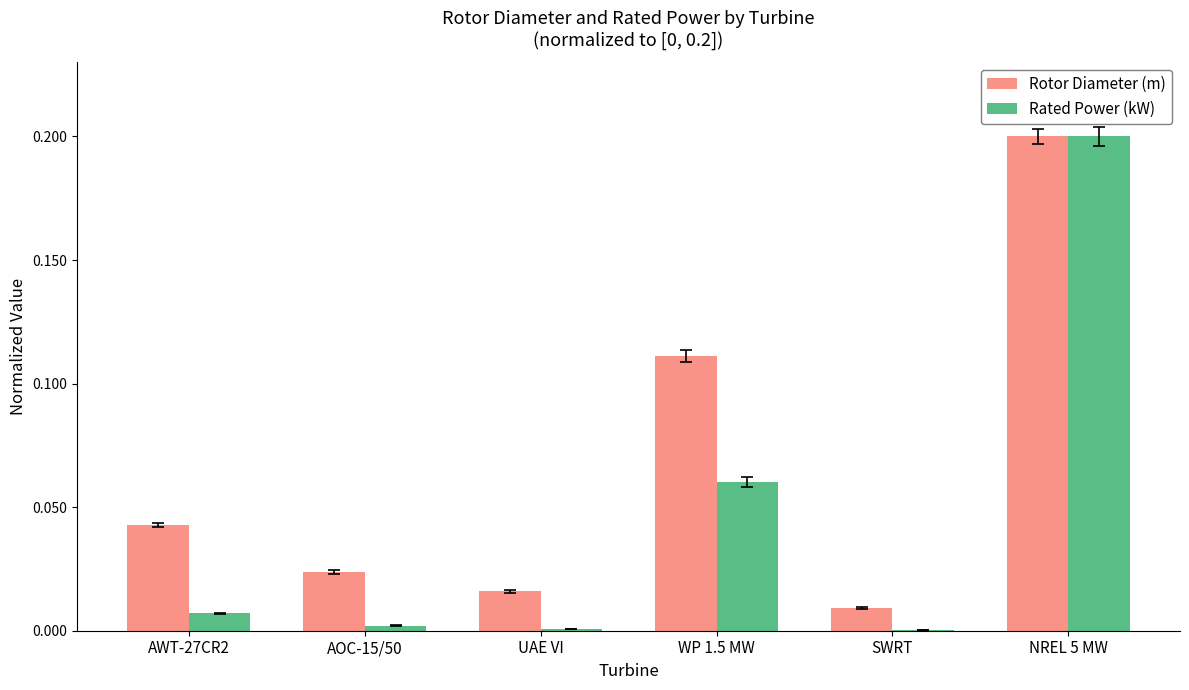

At which label does Rated Power (kW) reach its peak?

NREL 5 MW